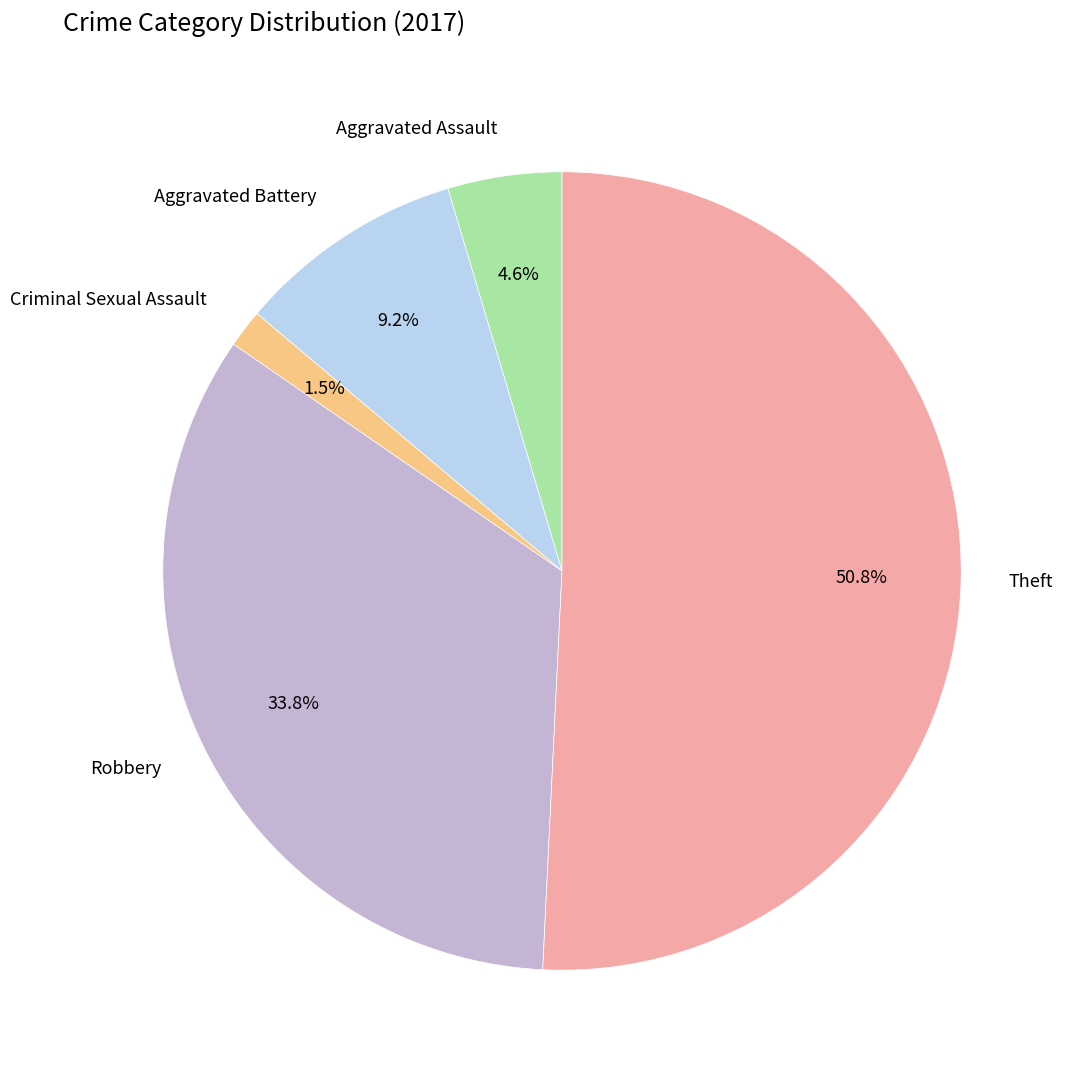

To the nearest percent, what is the difference between the largest and smallest slice percentages?

49%